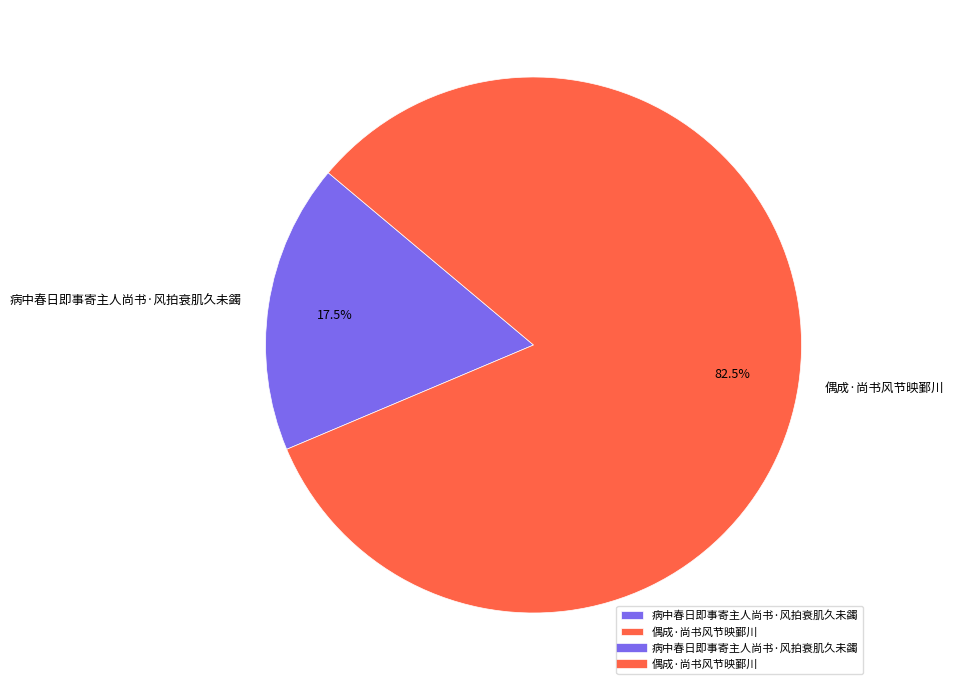

To the nearest percent, what is the difference between the largest and smallest slice percentages?

65%